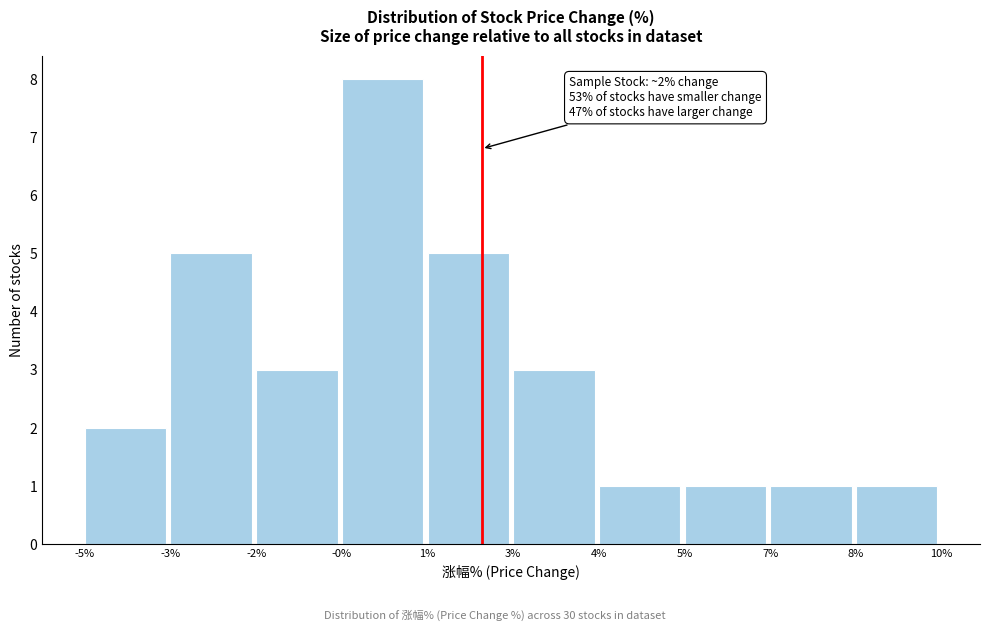

Reading left to right, what are all the values shown in this chart?

-5%=2	-3%=5	-2%=3	-0%=8	1%=5	3%=3	4%=1	5%=1	7%=1	8%=1